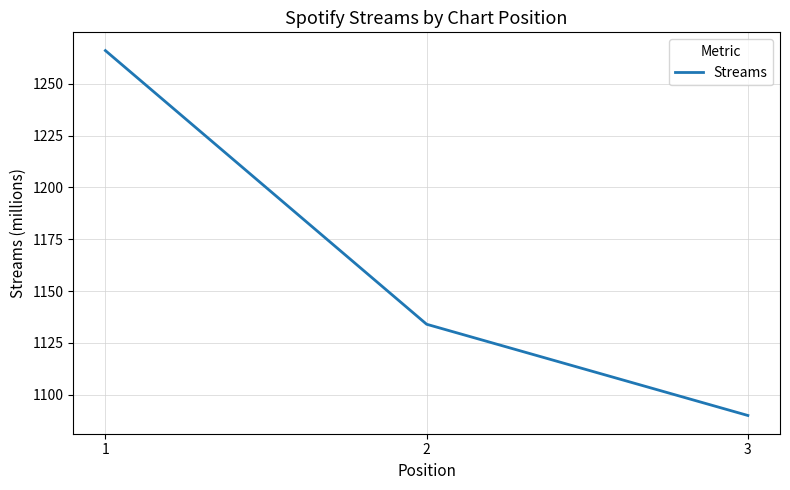

At which category does the chart reach its peak across all series?

1